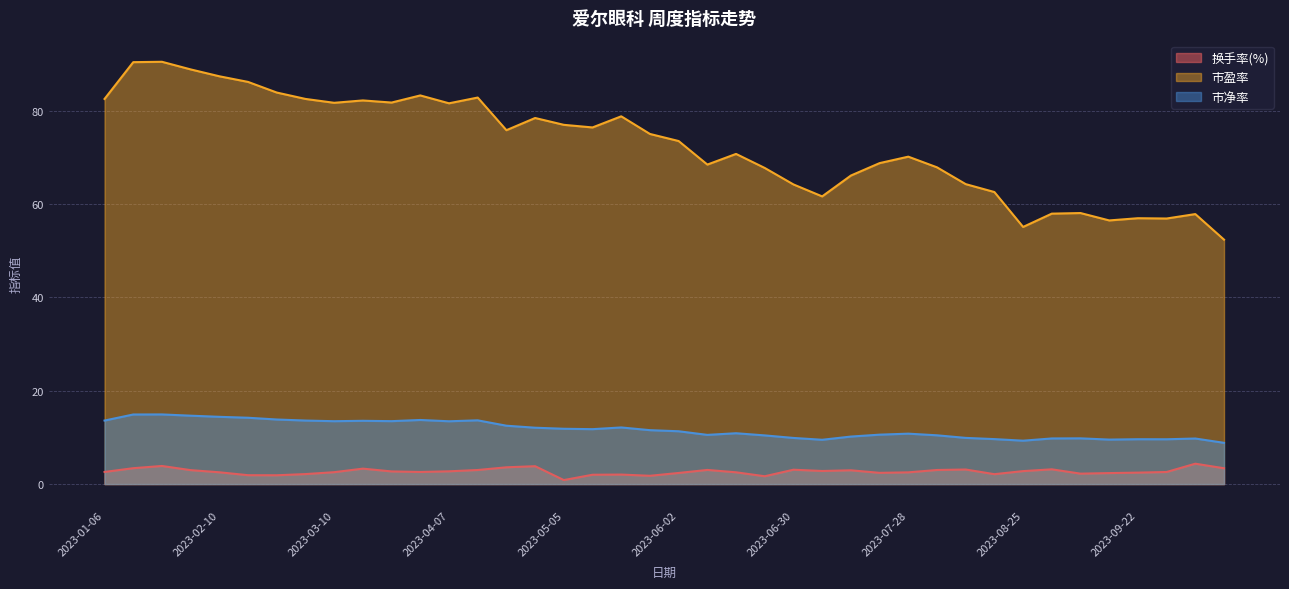

What is the label of the 8th point from the right?

2023-08-25